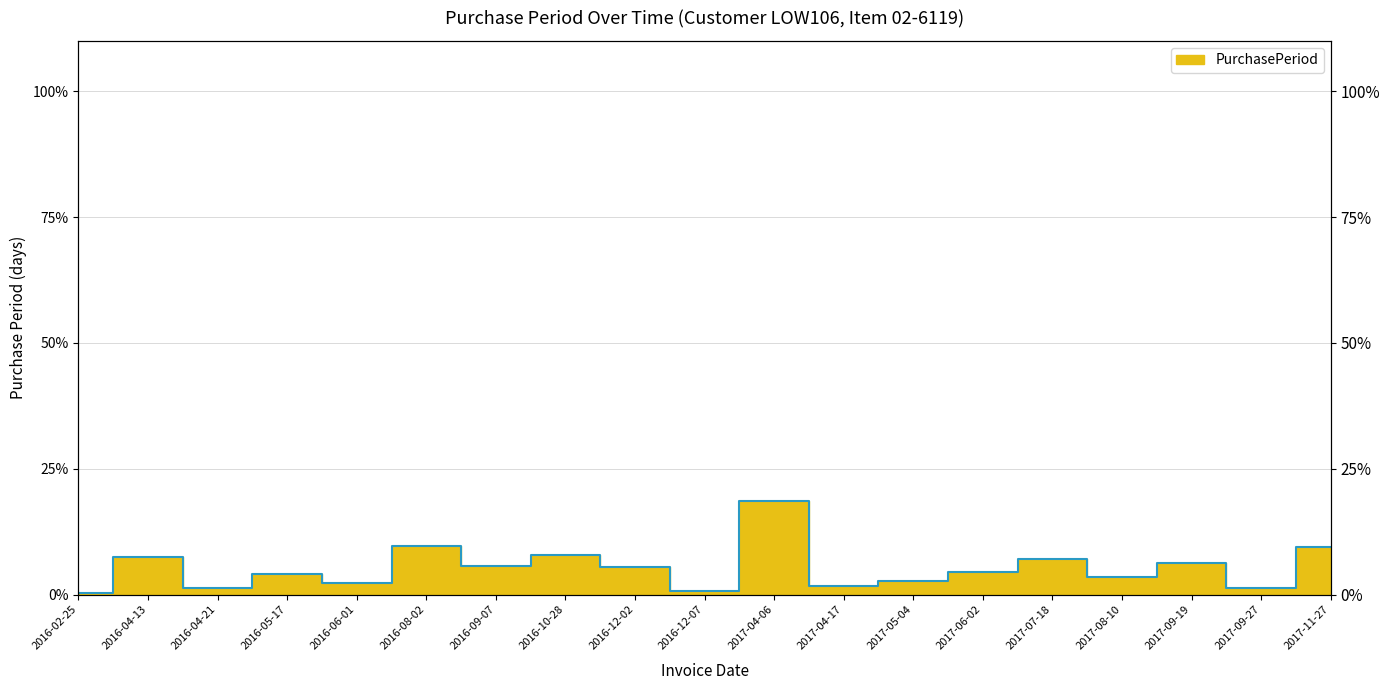

How many values exceed 4?

11